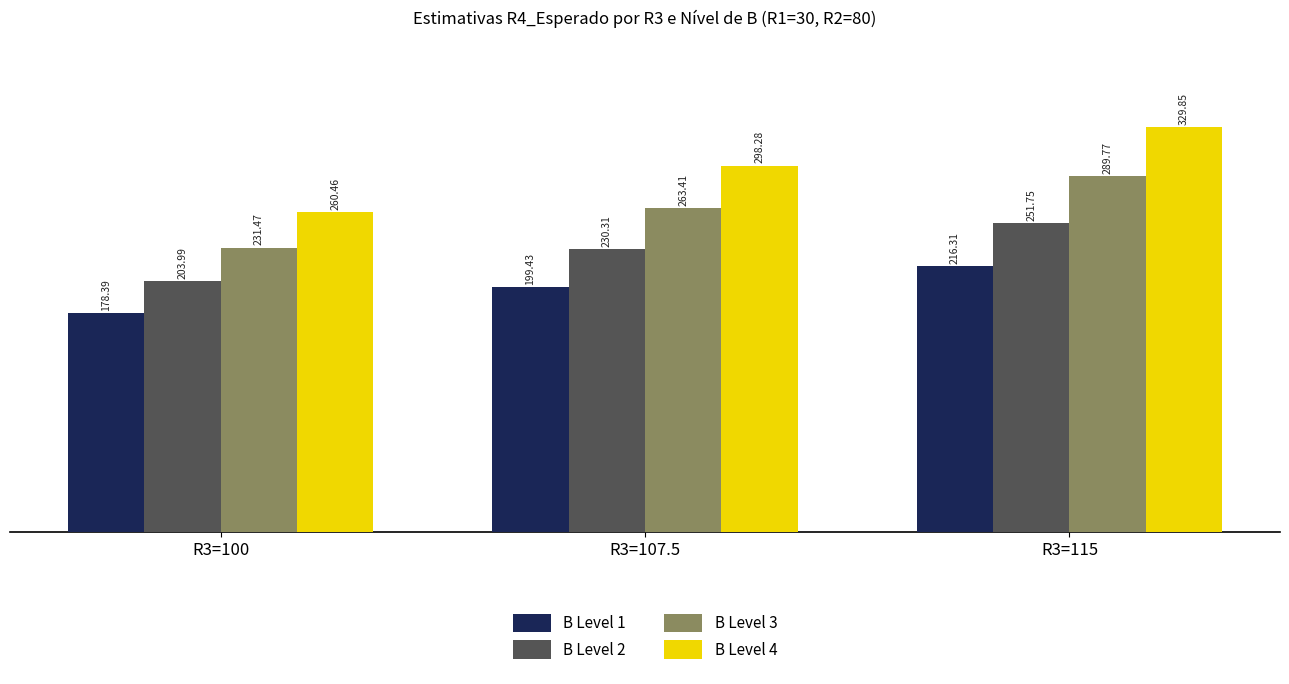

The value of B Level 3 at R3=100 is 103.2. True or false?

False